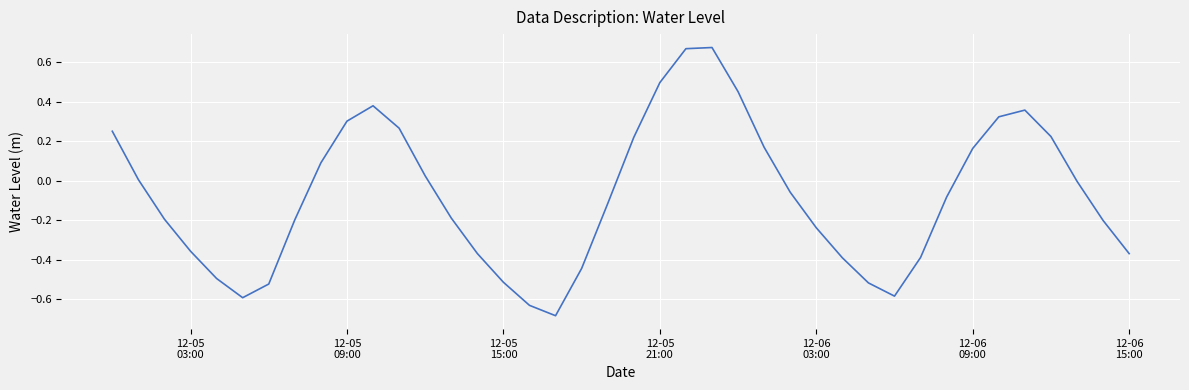

How many lines are shown in the chart?

1